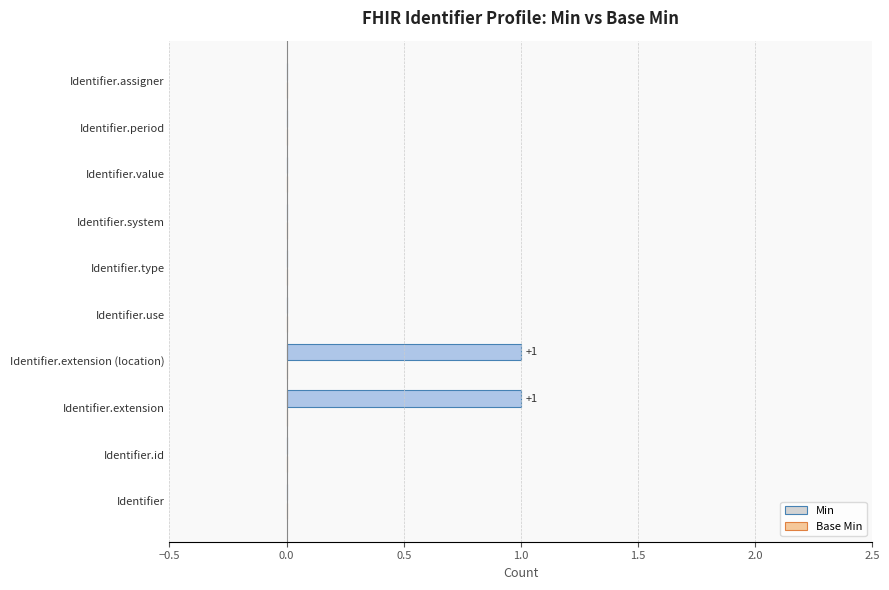

Which has a higher value, Identifier or Identifier.extension (location)?

Identifier.extension (location)